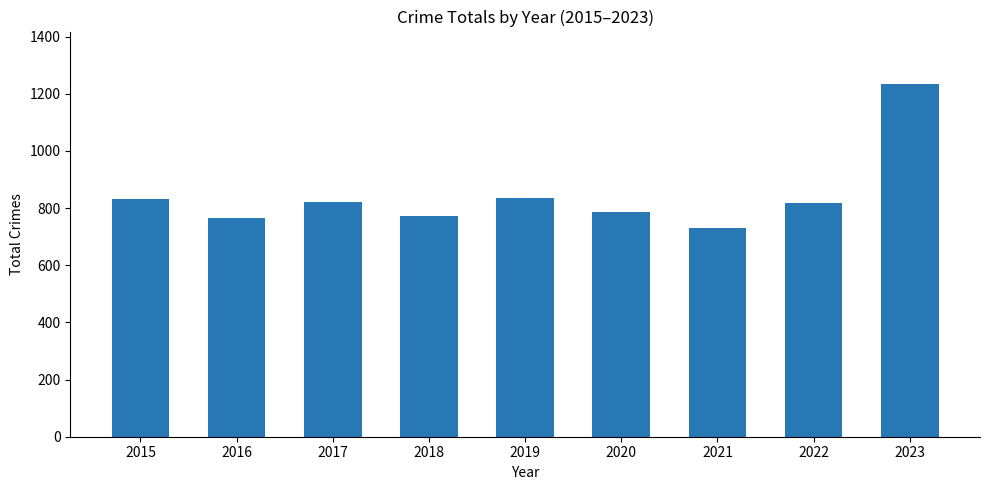

Between 2020 and 2021, which is larger?

2020